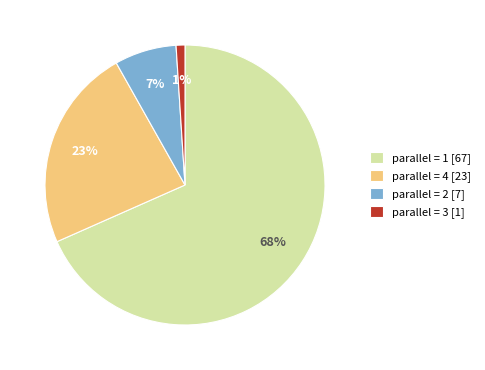

Is the sum of parallel = 1 and parallel = 4 greater than half?

Yes